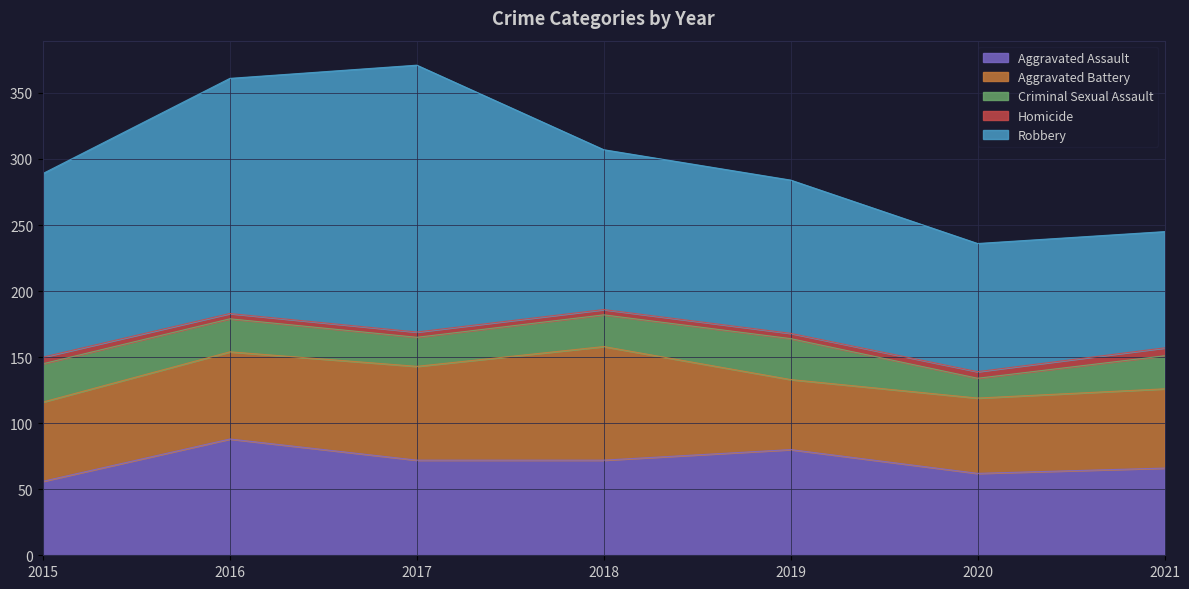

Reading right to left, transcribe all the data shown in this chart.

Aggravated Assault: 66	62	80	72	72	88	56
Aggravated Battery: 60	57	53	86	71	66	60
Criminal Sexual Assault: 25	15	31	24	22	25	29
Homicide: 6	5	4	4	4	4	5
Robbery: 88	97	116	121	202	178	139